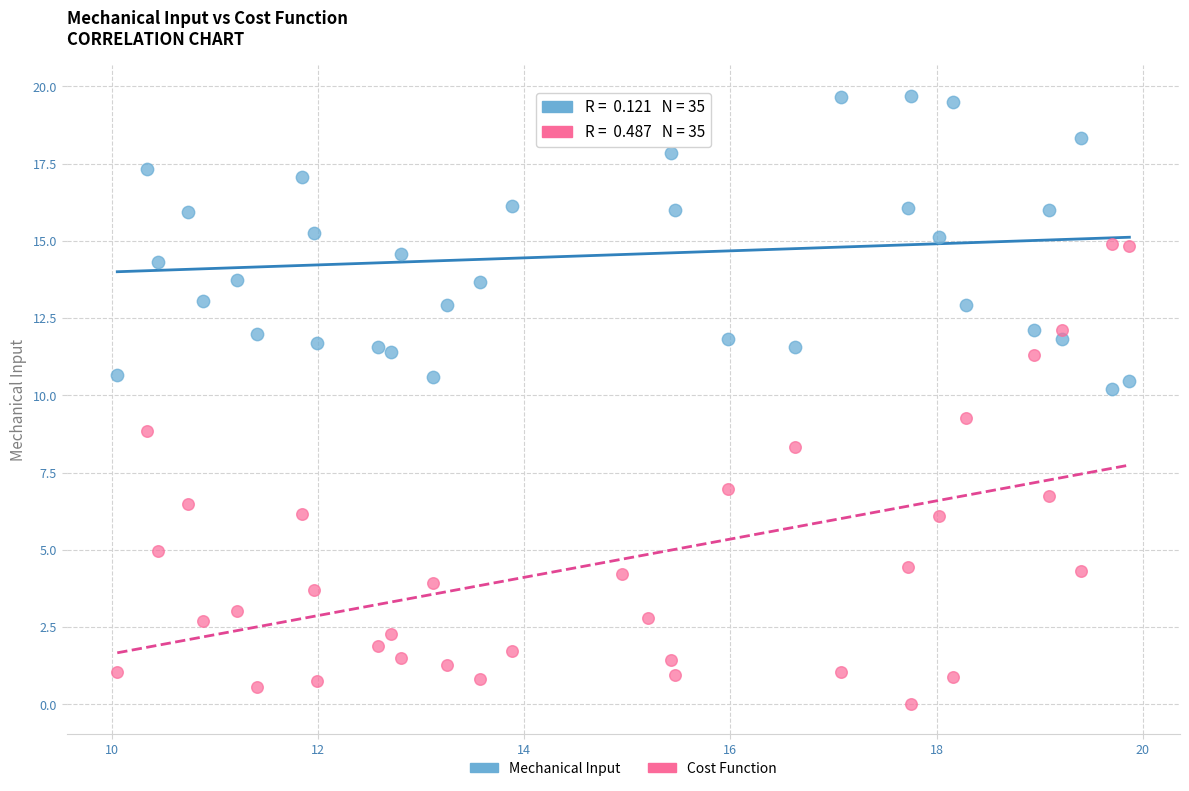

Which series reaches the maximum Y coordinate?

Mechanical Input